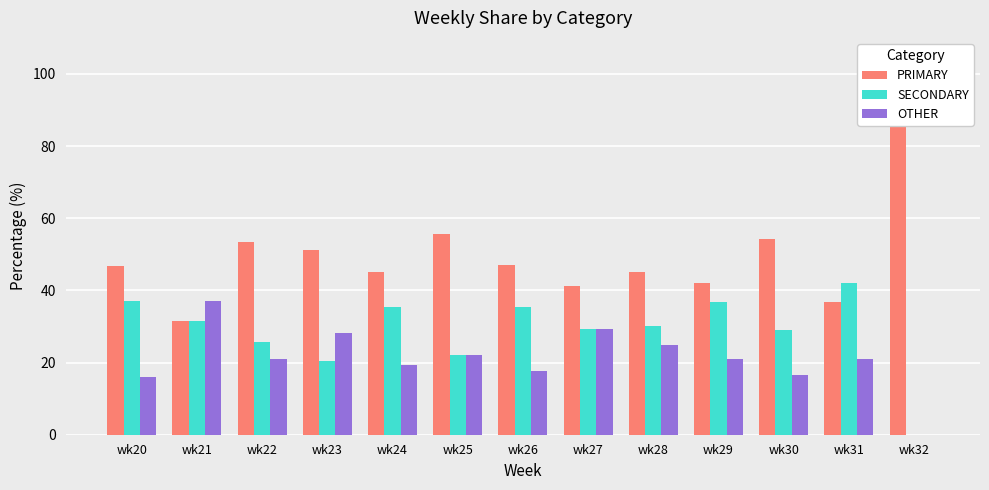

Rank the series by their average value, from lowest to highest.

OTHER, SECONDARY, PRIMARY